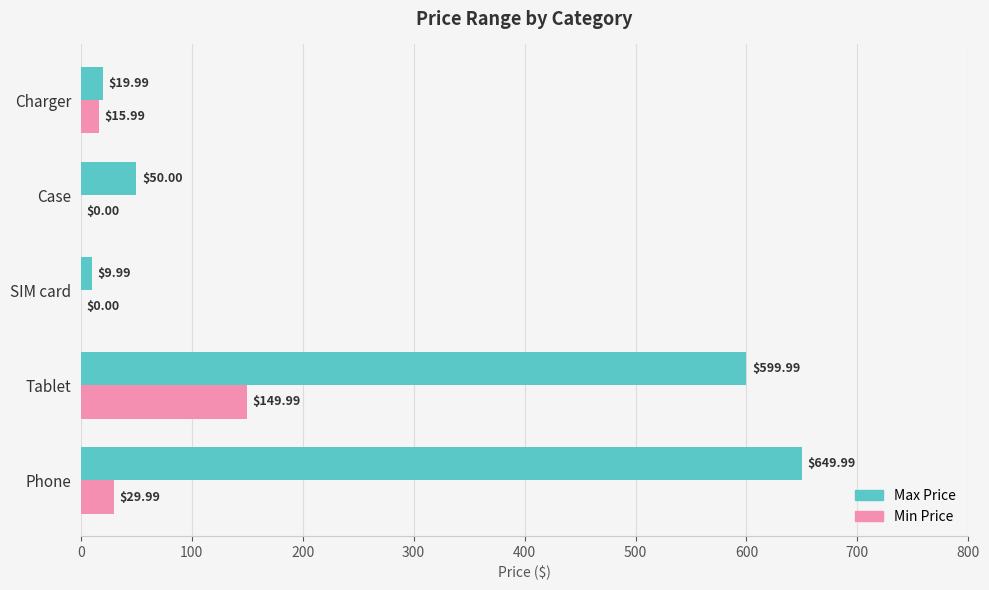

Between Phone and Tablet, which series saw the biggest shift?

Min Price